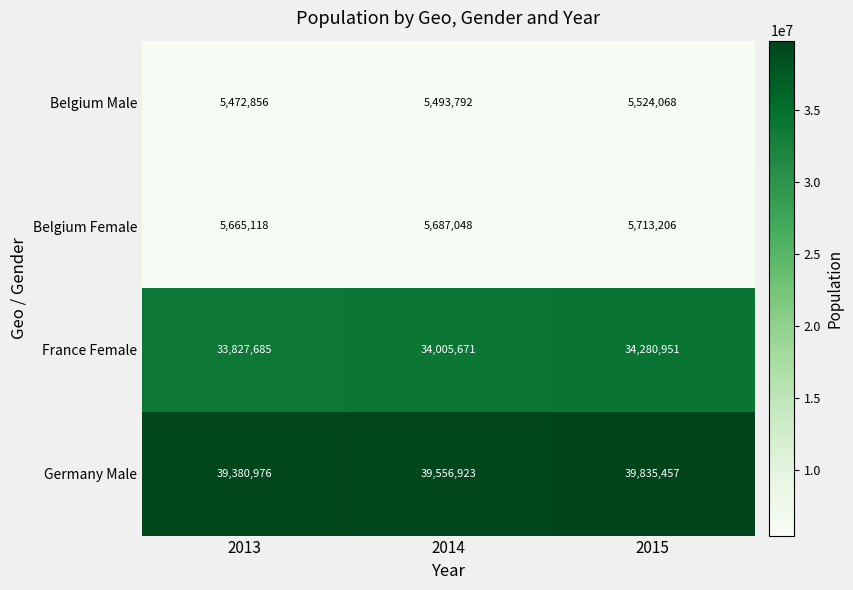

What is the lowest value of the Belgium Male series?

5472856